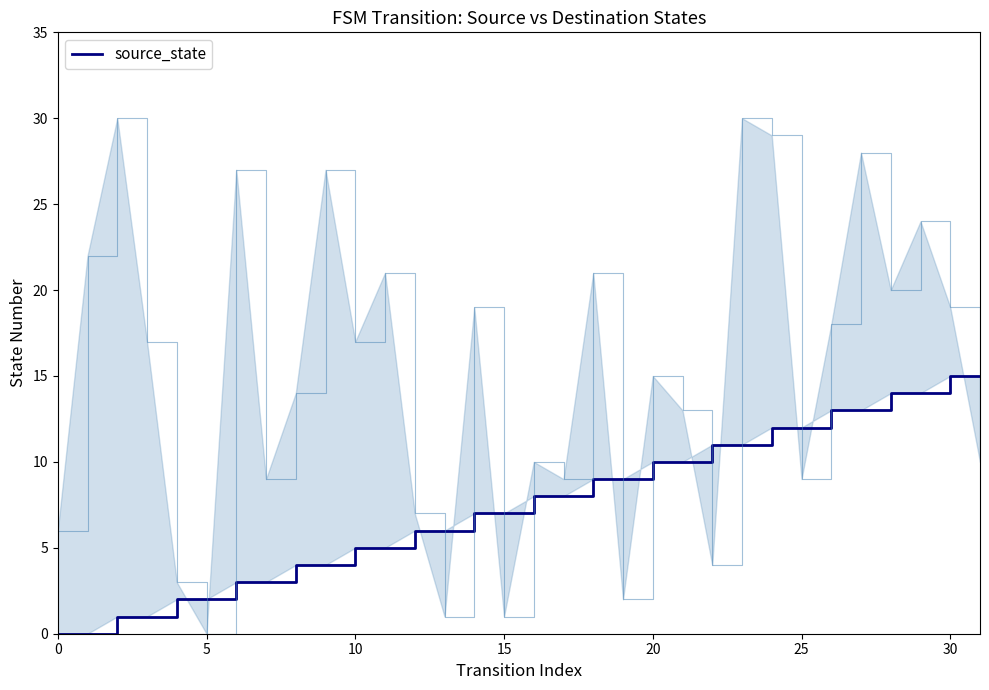

Is the value of destination_state at 14 greater than the value of source_state at 30?

Yes